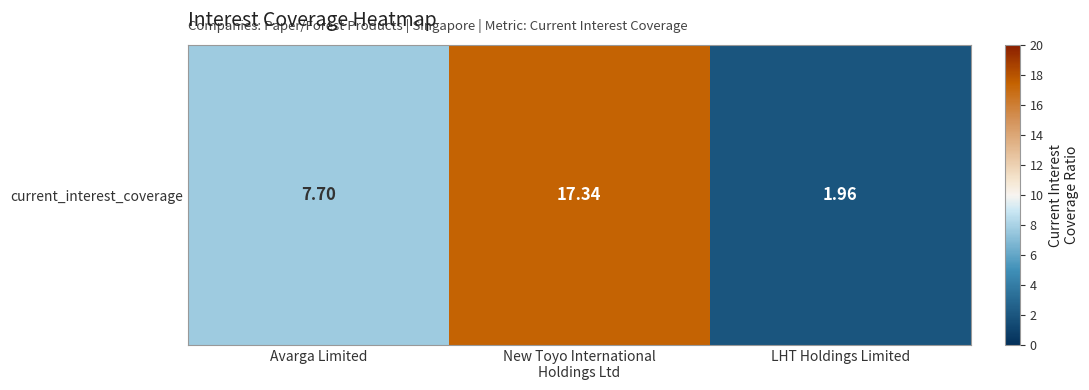

The chart shows a value of 2.0 at LHT Holdings Limited. True or false?

True